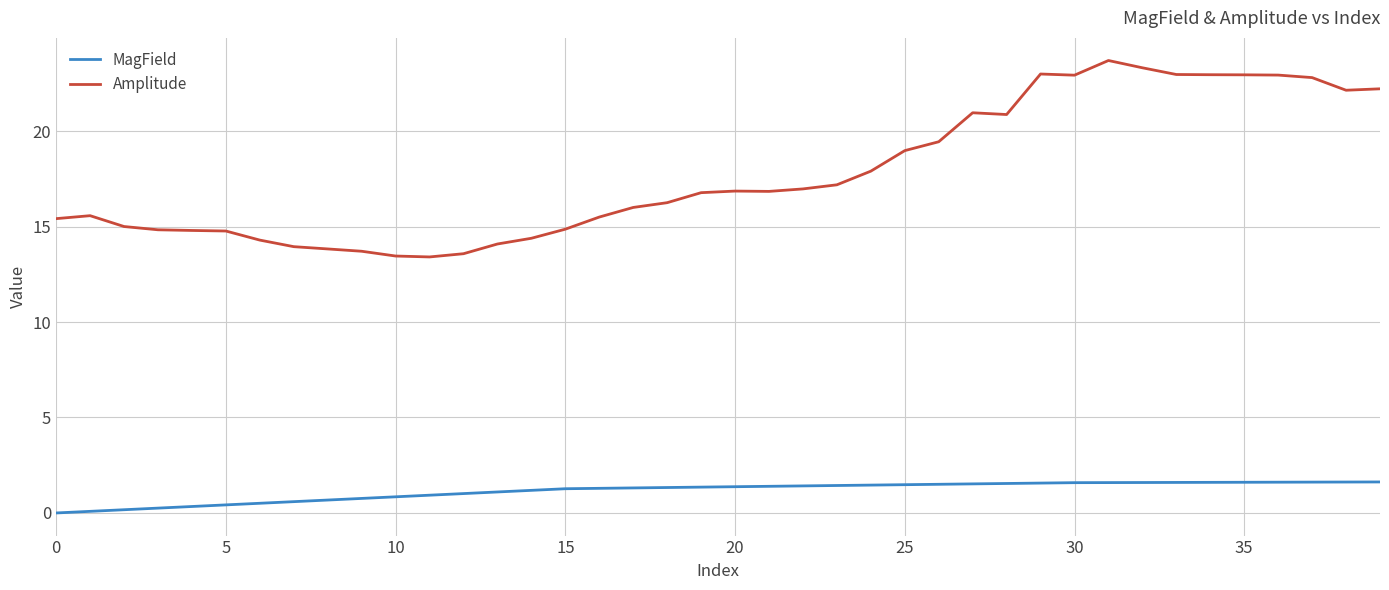

What is the lowest value of the Amplitude series?

13.4